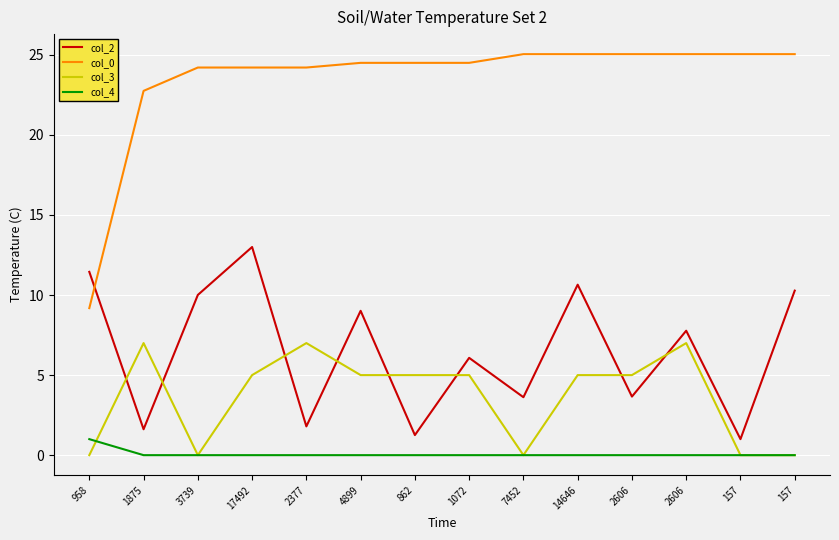

Which series changed the most between 3739 and 2377?

col_2